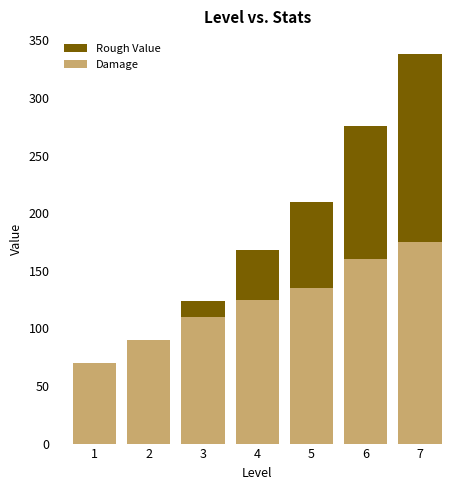

What is the difference between the maximum and minimum values in the Damage series?

105.0